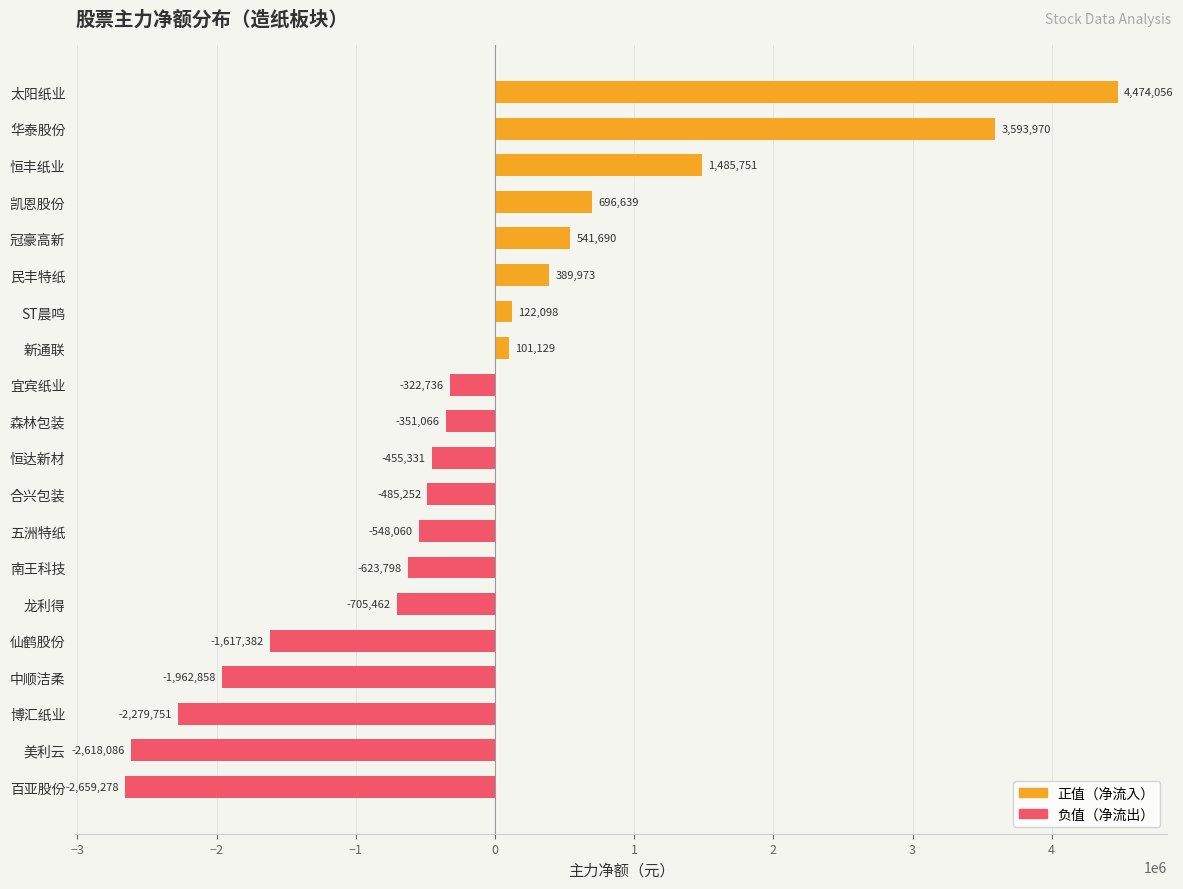

At which label is the value closest to 907389?

凯恩股份